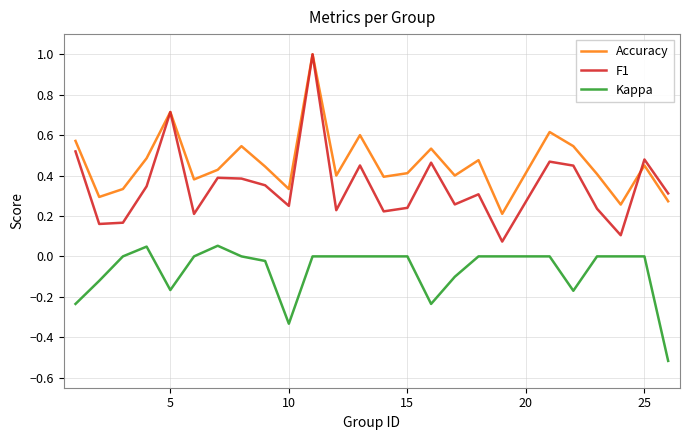

Which series has the widest spread of values?

F1